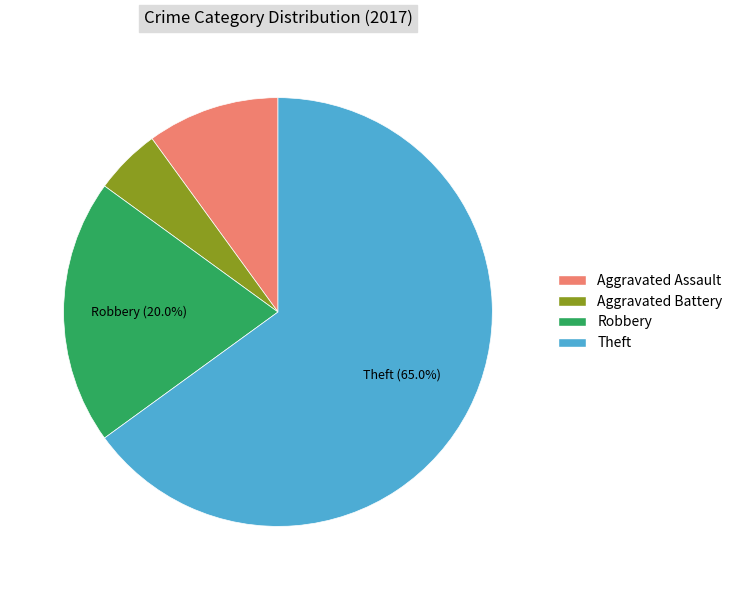

Do Aggravated Battery and Theft together represent more than half of the pie?

Yes